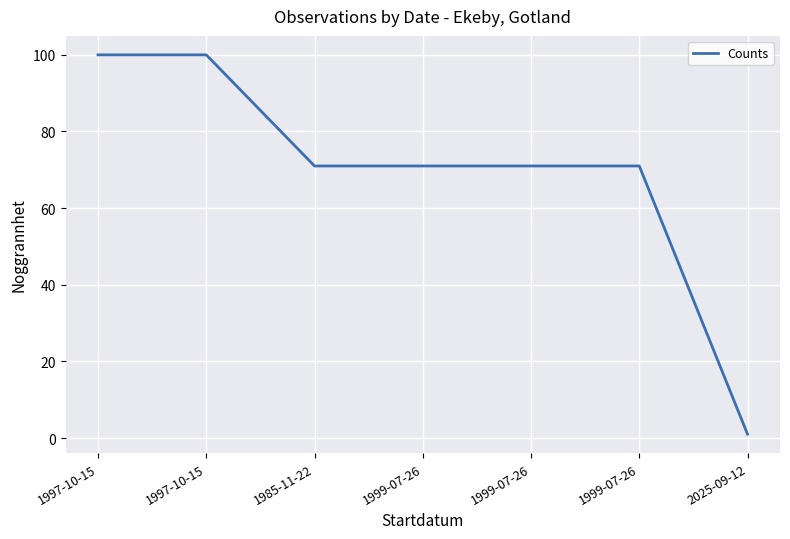

How many series are shown in this chart?

1